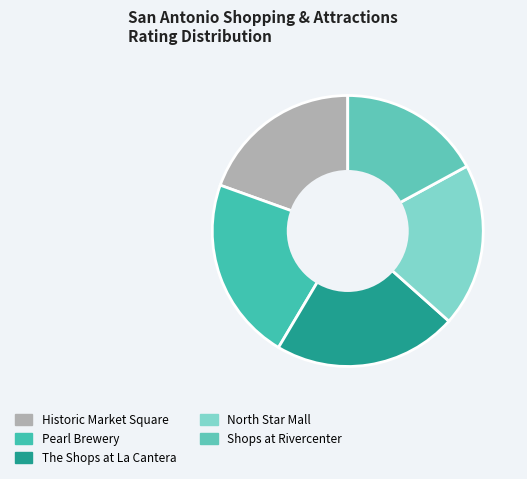

True or false: The Shops at La Cantera accounts for 10% of the total.

False